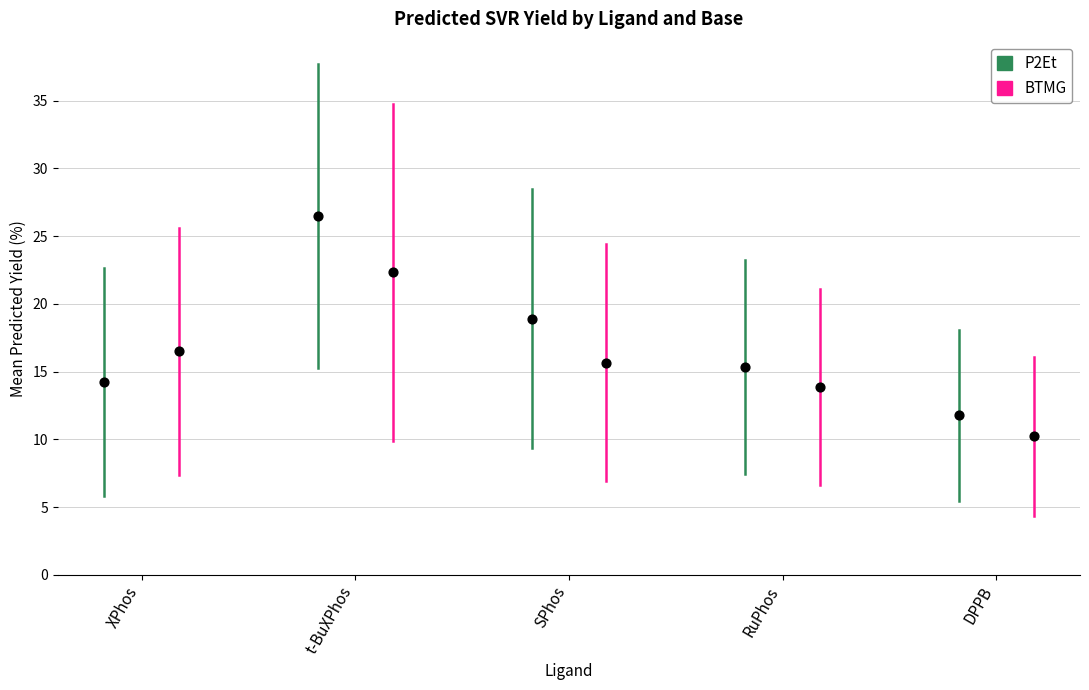

What are all the series names shown in the legend?

P2Et, BTMG